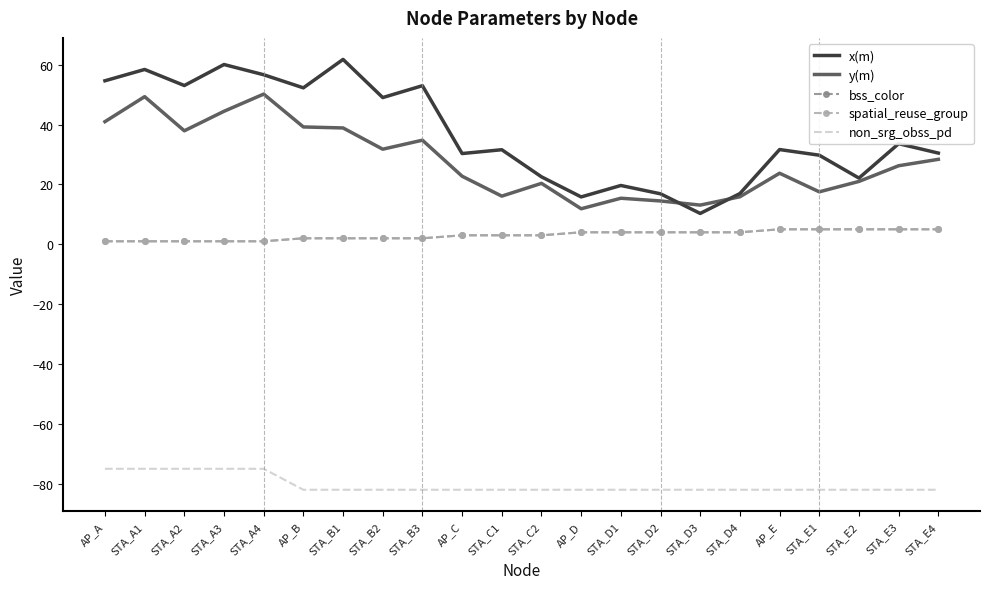

True or false: y(m) and spatial_reuse_group cross at least once.

False